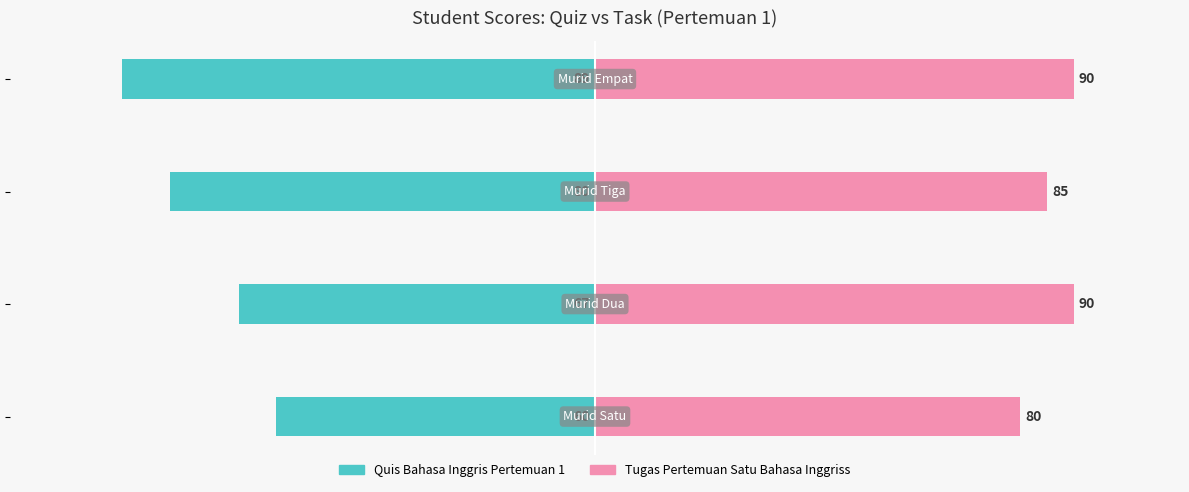

How many values in the Tugas Pertemuan Satu Bahasa Inggriss series are below 90?

2